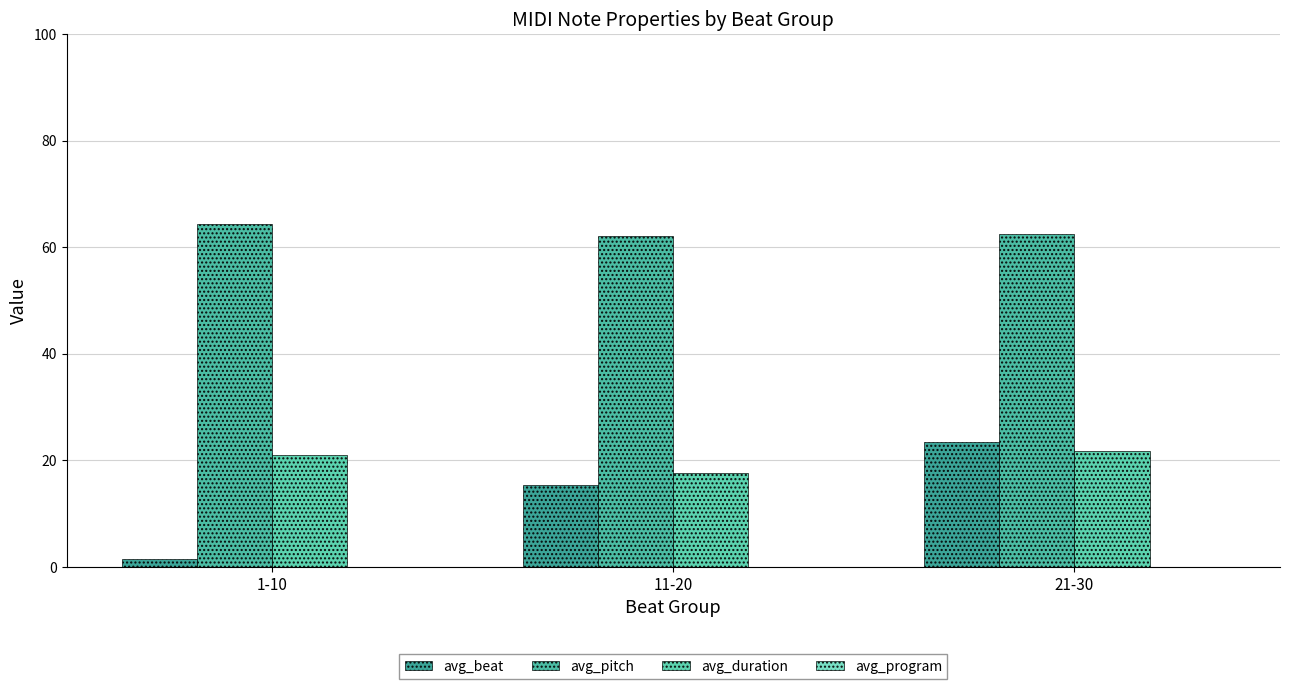

What is the sum of all avg_duration values?

60.6